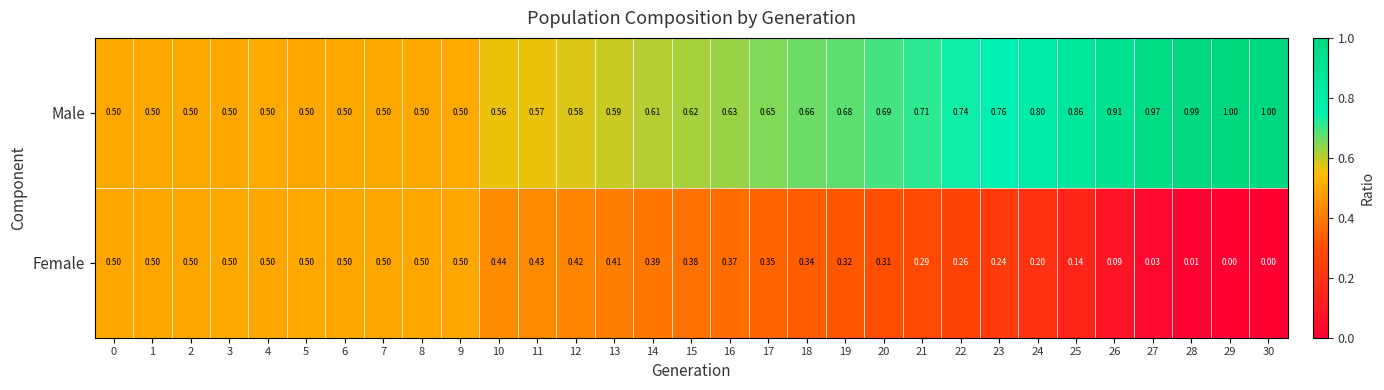

Which series has the largest total across all categories?

Male